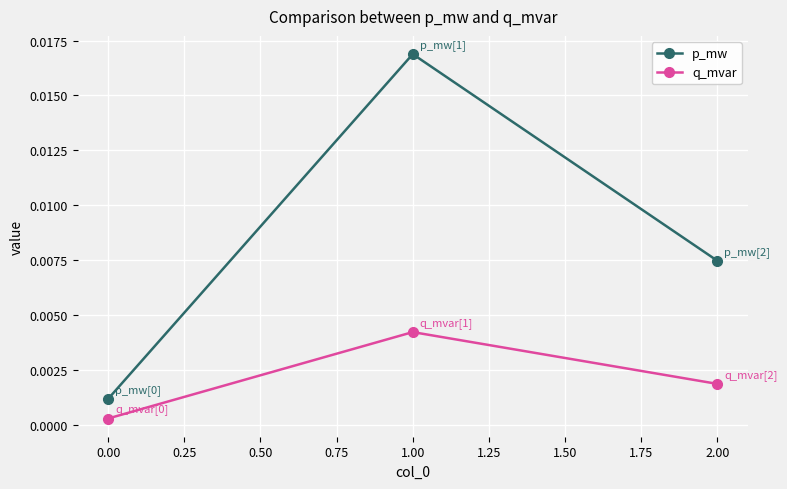

How many lines are shown in the chart?

2